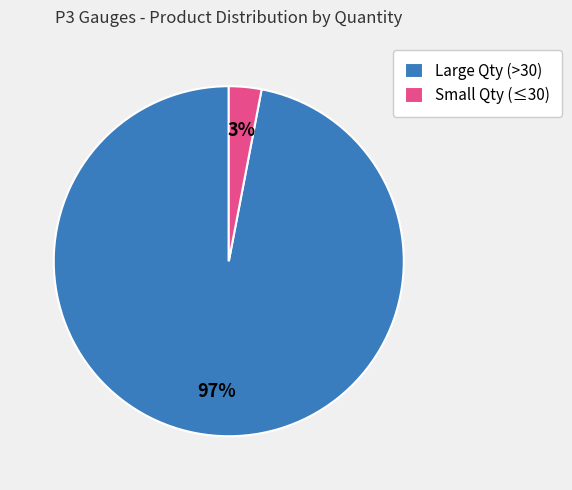

What percentage is the Small Qty (≤30) slice, to the nearest percent?

3%